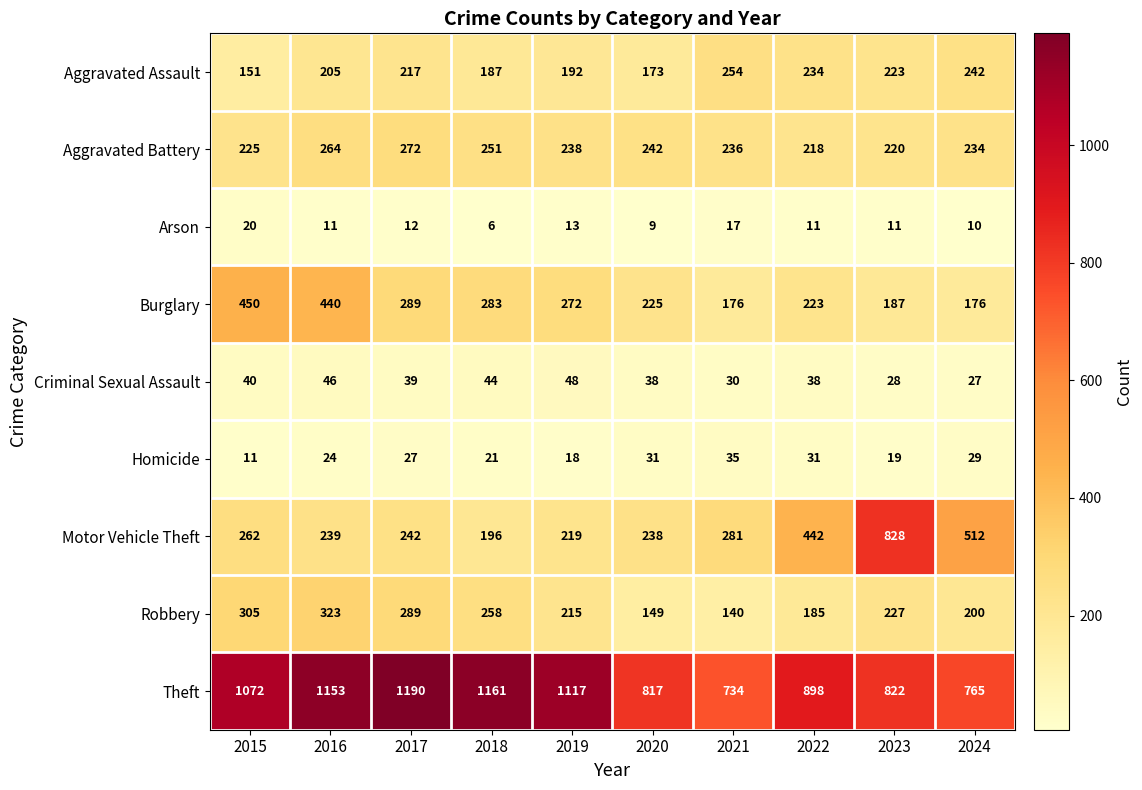

What is the difference between the second highest and second lowest values in the Burglary series?

264